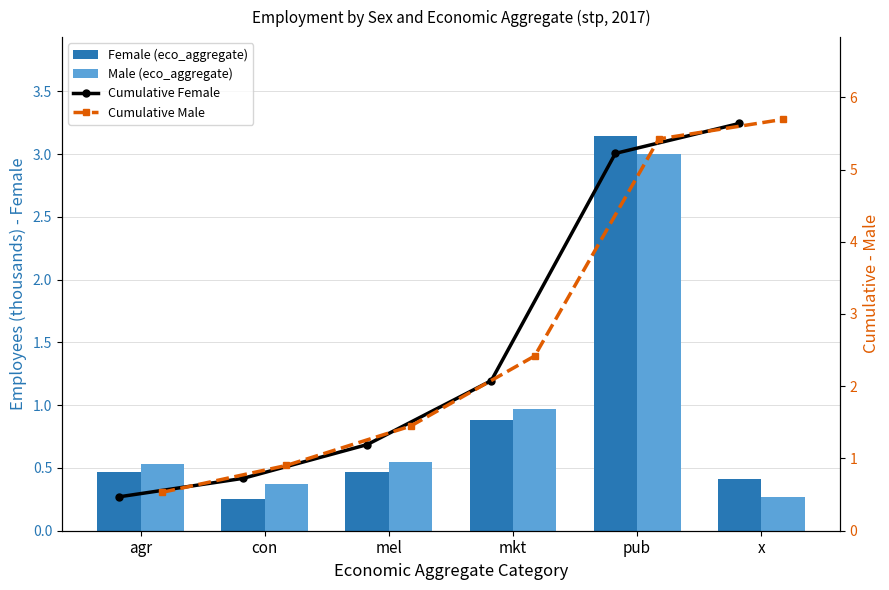

Between mel and agr, which is larger?

agr